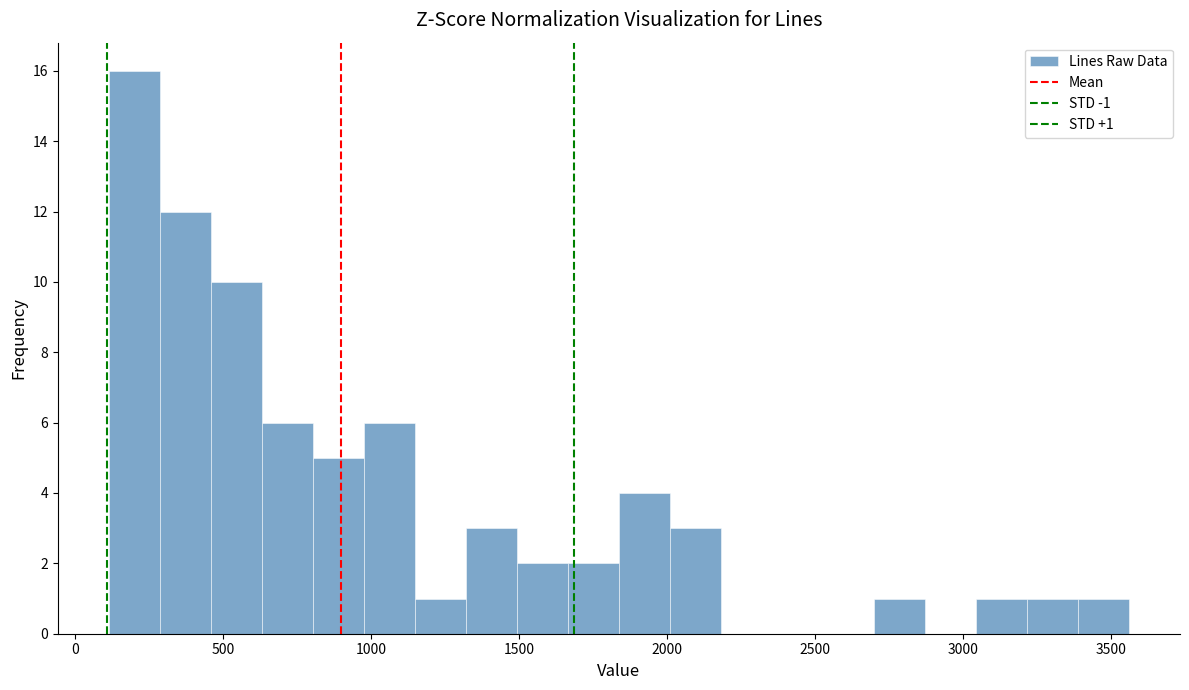

Around what value on the x-axis is the tallest bar? Give the approximate position of its centre, as read against the axis.

200